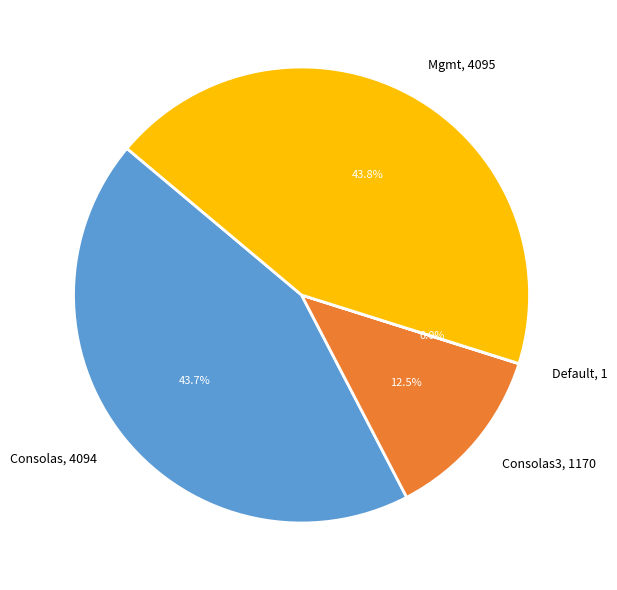

What percentage is NOT represented by Consolas3?

87.5%